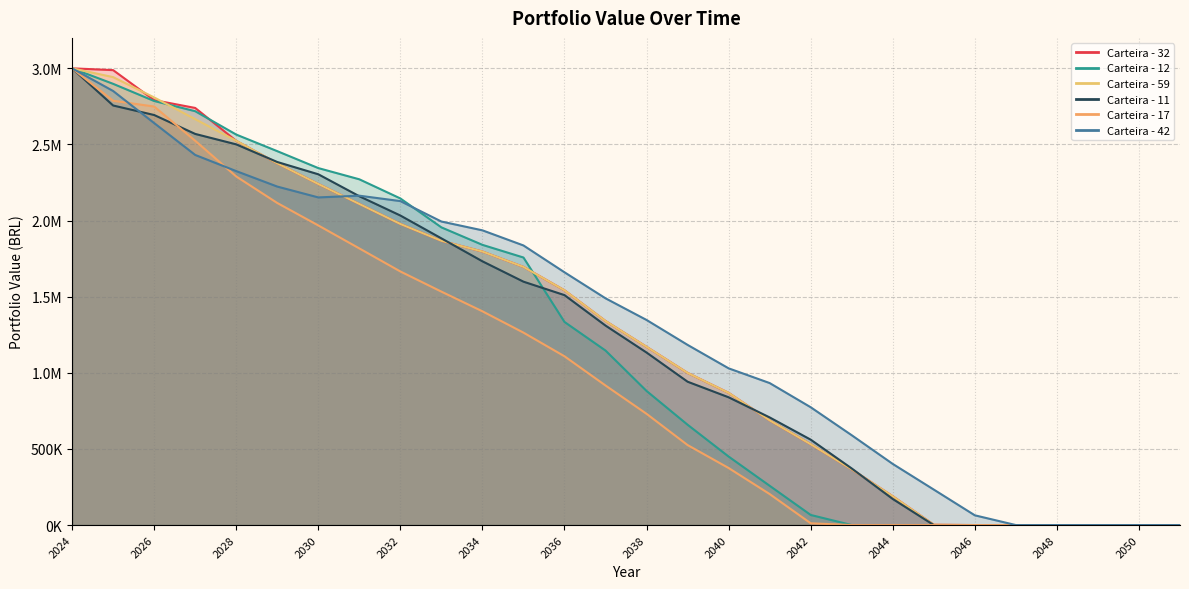

Reading left to right, list all the values displayed in this chart.

Carteira - 32: 3000000.0	2988265.8	2791184.0	2739819.5	2523832.4	2376001.6	2240356.1	2109158.9	1977724.3	1867195.2	1796660.6	1695818.2	1541980.0	1340344.6	1170739.1	999371.5	868430.9	687637.6	530777.1	365939.5	189169.5	2135.3	0.0	0.0	0.0	0.0	0.0	0.0
Carteira - 12: 3000000.0	2898270.5	2785508.0	2718502.2	2564930.4	2455991.5	2344839.6	2271148.2	2145370.4	1955389.0	1840582.2	1757351.1	1334085.2	1146182.2	880763.1	658926.4	449992.3	257948.9	66391.8	0.0	0.0	0.0	0.0	0.0	0.0	0.0	0.0	0.0
Carteira - 59: 3000000.0	2942247.8	2808928.4	2666101.8	2524315.4	2376001.6	2240356.1	2109158.9	1977724.3	1867195.2	1796660.6	1695818.2	1541980.0	1340344.6	1170739.1	999371.5	868430.9	687637.6	530777.1	365939.5	189169.5	2135.3	0.0	0.0	0.0	0.0	0.0	0.0
Carteira - 11: 3000000.0	2755897.1	2693433.6	2569250.0	2500651.5	2384810.4	2304171.3	2159881.5	2033260.7	1883200.8	1732445.6	1598744.2	1510377.3	1310303.4	1133202.5	941601.4	839260.5	706994.7	560987.3	371738.4	171279.1	0.0	0.0	0.0	0.0	0.0	0.0	0.0
Carteira - 17: 3000000.0	2787045.3	2749122.4	2524315.4	2289693.9	2115569.0	1968098.9	1817205.6	1665677.0	1533286.4	1404054.3	1264014.4	1108583.4	916703.9	730661.1	525468.7	374650.7	203637.7	11673.8	0.0	0.0	0.0	0.0	0.0	0.0	0.0	0.0	0.0
Carteira - 42: 3000000.0	2851152.6	2640508.4	2431166.9	2325016.3	2223382.6	2152169.6	2163487.8	2127978.3	1993750.7	1935925.5	1836576.2	1660316.5	1489414.8	1347133.5	1183413.2	1029445.5	932749.2	773891.0	590007.2	401472.1	232979.2	64034.4	0.0	0.0	0.0	0.0	0.0